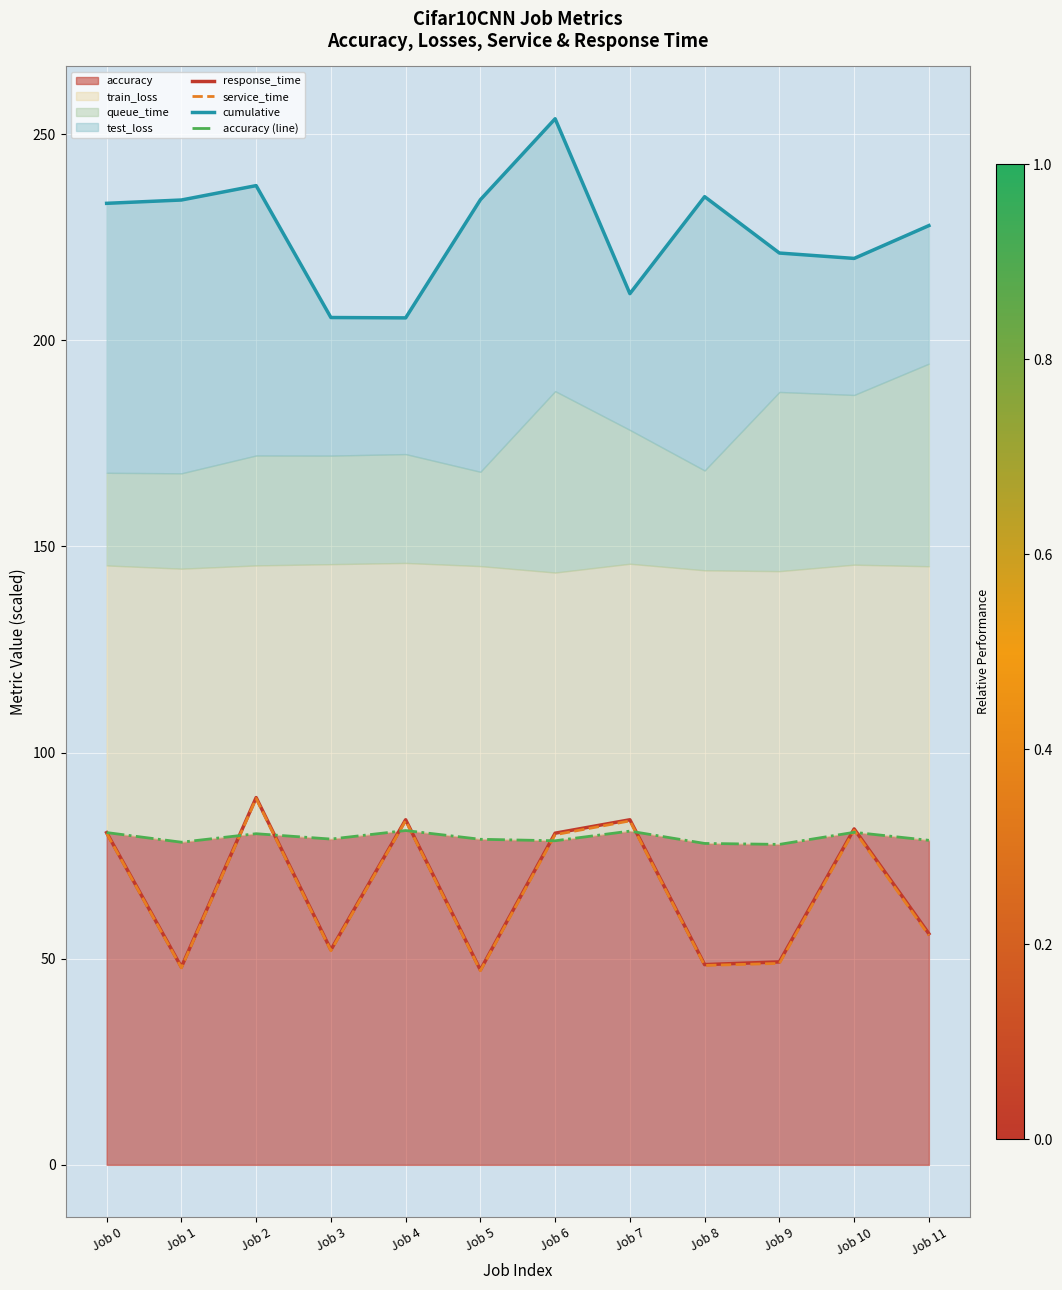

True or false: accuracy (line) and service_time cross at least once.

True